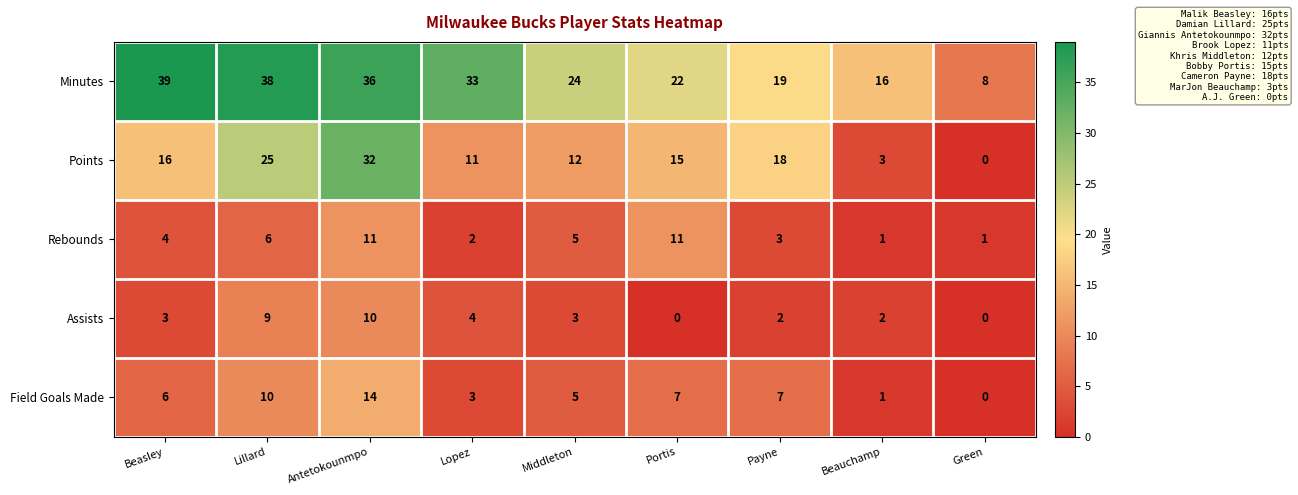

What is the total value across all series at Beasley?

68